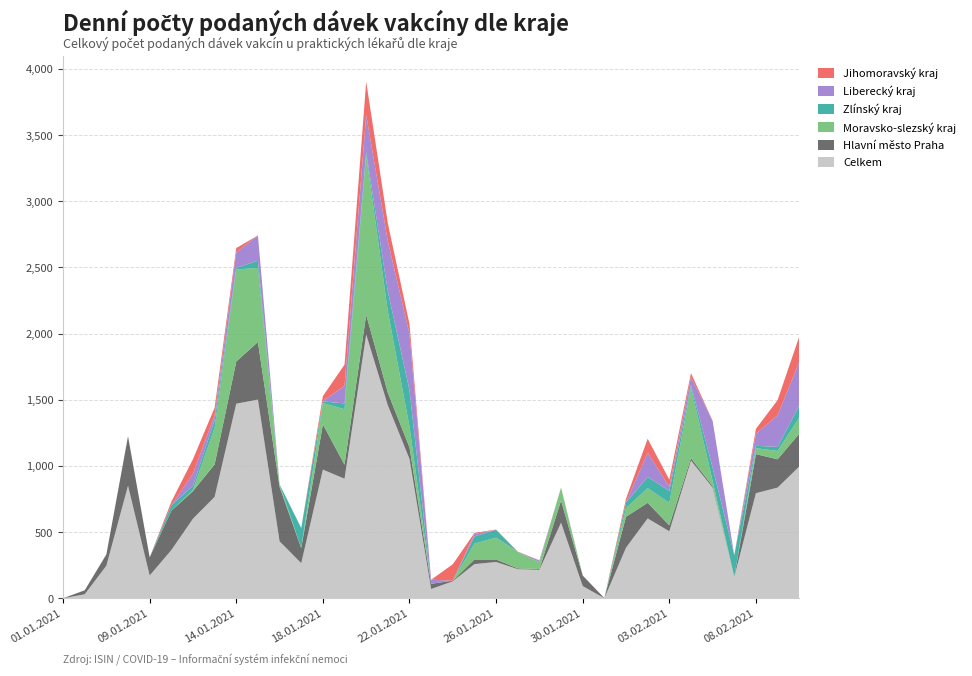

Reading right to left, what are all the values shown in this chart?

Celkem: 10.02.2021=996	09.02.2021=837	08.02.2021=795	07.02.2021=163	05.02.2021=837	04.02.2021=1041	03.02.2021=507	02.02.2021=604	01.02.2021=383	31.01.2021=1	30.01.2021=93	29.01.2021=572	28.01.2021=216	27.01.2021=221	26.01.2021=275	25.01.2021=259	24.01.2021=129	23.01.2021=71	22.01.2021=1054	21.01.2021=1458	20.01.2021=1994	19.01.2021=904	18.01.2021=973	17.01.2021=266	16.01.2021=431	15.01.2021=1502	14.01.2021=1471	13.01.2021=767	12.01.2021=602	11.01.2021=365	09.01.2021=173	08.01.2021=851	07.01.2021=247	06.01.2021=31	01.01.2021=1
Hlavní město Praha: 10.02.2021=248	09.02.2021=214	08.02.2021=295	07.02.2021=0	05.02.2021=12	04.02.2021=19	03.02.2021=45	02.02.2021=118	01.02.2021=234	31.01.2021=1	30.01.2021=79	29.01.2021=167	28.01.2021=6	27.01.2021=6	26.01.2021=19	25.01.2021=35	24.01.2021=5	23.01.2021=39	22.01.2021=87	21.01.2021=96	20.01.2021=149	19.01.2021=106	18.01.2021=342	17.01.2021=114	16.01.2021=412	15.01.2021=435	14.01.2021=319	13.01.2021=245	12.01.2021=209	11.01.2021=296	09.01.2021=137	08.01.2021=374	07.01.2021=85	06.01.2021=30	01.01.2021=0
Moravsko-slezský kraj: 10.02.2021=121	09.02.2021=63	08.02.2021=45	07.02.2021=0	05.02.2021=39	04.02.2021=534	03.02.2021=170	02.02.2021=111	01.02.2021=65	31.01.2021=0	30.01.2021=0	29.01.2021=97	28.01.2021=52	27.01.2021=125	26.01.2021=165	25.01.2021=120	24.01.2021=0	23.01.2021=0	22.01.2021=157	21.01.2021=614	20.01.2021=1208	19.01.2021=419	18.01.2021=161	17.01.2021=1	16.01.2021=19	15.01.2021=560	14.01.2021=695	13.01.2021=277	12.01.2021=9	11.01.2021=0	09.01.2021=0	08.01.2021=0	07.01.2021=0	06.01.2021=0	01.01.2021=0
Zlínský kraj: 10.02.2021=92	09.02.2021=30	08.02.2021=18	07.02.2021=163	05.02.2021=100	04.02.2021=18	03.02.2021=90	02.02.2021=84	01.02.2021=42	31.01.2021=0	30.01.2021=0	29.01.2021=0	28.01.2021=0	27.01.2021=0	26.01.2021=59	25.01.2021=54	24.01.2021=0	23.01.2021=1	22.01.2021=275	21.01.2021=151	20.01.2021=21	19.01.2021=44	18.01.2021=12	17.01.2021=150	16.01.2021=0	15.01.2021=54	14.01.2021=12	13.01.2021=58	12.01.2021=30	11.01.2021=42	09.01.2021=0	08.01.2021=0	07.01.2021=0	06.01.2021=0	01.01.2021=1
Liberecký kraj: 10.02.2021=328	09.02.2021=239	08.02.2021=91	07.02.2021=0	05.02.2021=354	04.02.2021=59	03.02.2021=32	02.02.2021=184	01.02.2021=2	31.01.2021=0	30.01.2021=0	29.01.2021=0	28.01.2021=12	27.01.2021=0	26.01.2021=0	25.01.2021=19	24.01.2021=0	23.01.2021=30	22.01.2021=424	21.01.2021=380	20.01.2021=281	19.01.2021=133	18.01.2021=4	17.01.2021=1	16.01.2021=0	15.01.2021=191	14.01.2021=118	13.01.2021=37	12.01.2021=92	11.01.2021=0	09.01.2021=0	08.01.2021=0	07.01.2021=0	06.01.2021=0	01.01.2021=0
Jihomoravský kraj: 10.02.2021=193	09.02.2021=115	08.02.2021=37	07.02.2021=0	05.02.2021=0	04.02.2021=31	03.02.2021=53	02.02.2021=105	01.02.2021=27	31.01.2021=0	30.01.2021=2	29.01.2021=2	28.01.2021=2	27.01.2021=2	26.01.2021=2	25.01.2021=8	24.01.2021=124	23.01.2021=0	22.01.2021=75	21.01.2021=134	20.01.2021=251	19.01.2021=160	18.01.2021=36	17.01.2021=0	16.01.2021=0	15.01.2021=0	14.01.2021=32	13.01.2021=57	12.01.2021=110	11.01.2021=27	09.01.2021=0	08.01.2021=0	07.01.2021=0	06.01.2021=0	01.01.2021=0